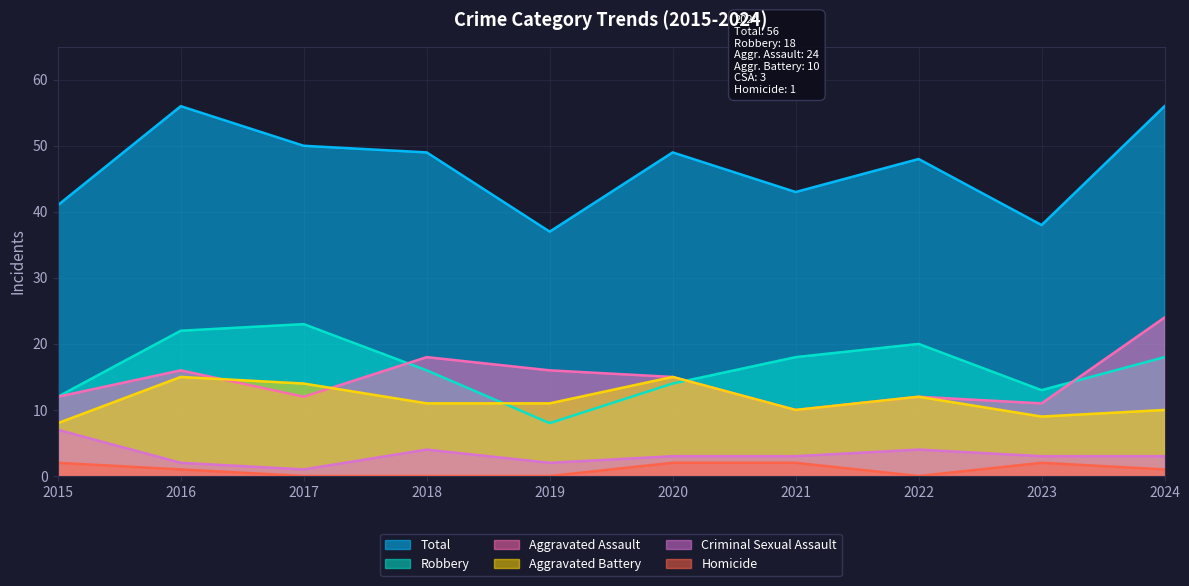

What is the spread (max minus min) of values at 2019?

37